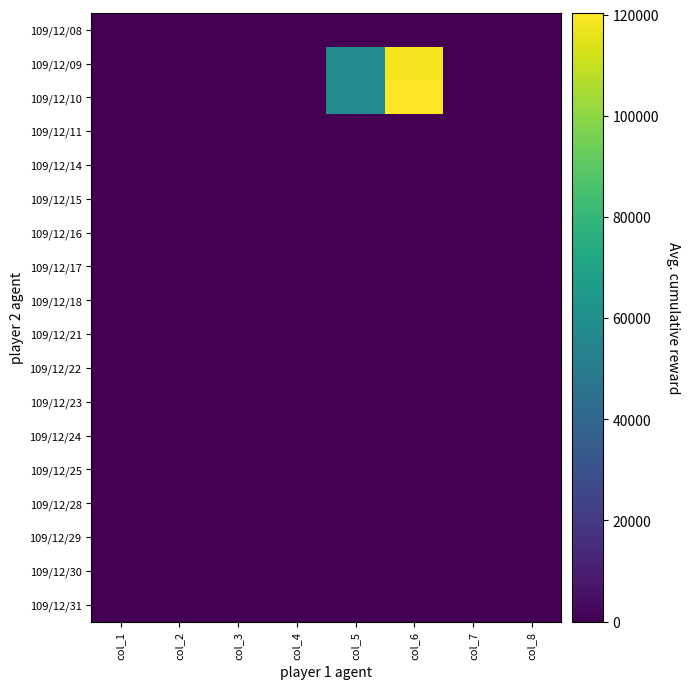

What is the greatest value displayed?

120370.0